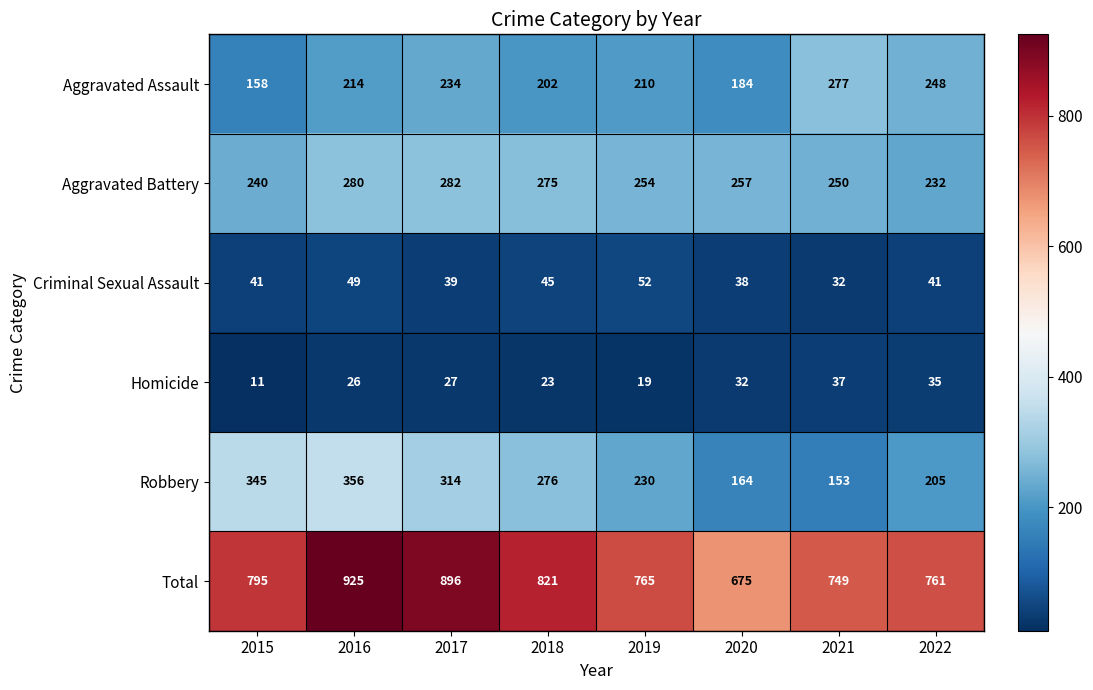

Which label corresponds to the largest value in the chart?

2016